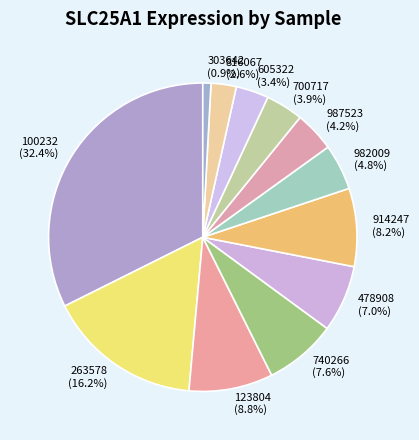

Combined, what portion of the pie is 123804 and 303642?

9.7%